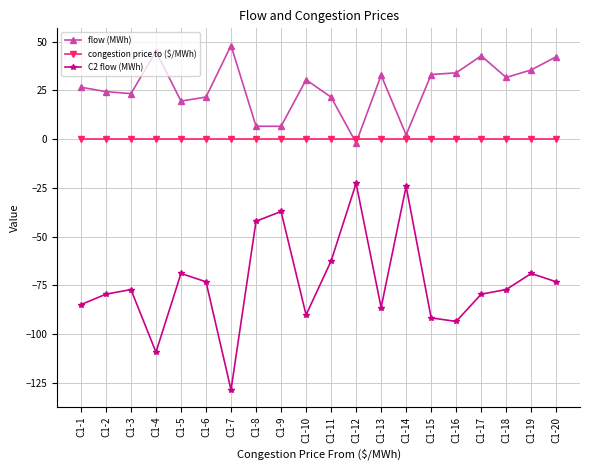

What is the sum of the C2 flow (MWh) values at C1-15 and C1-6?

-164.7